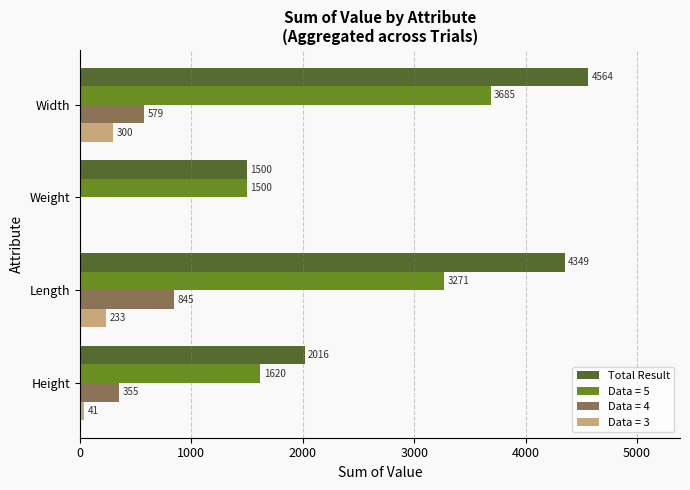

Is it true that Total Result equals 3580 at Height?

False